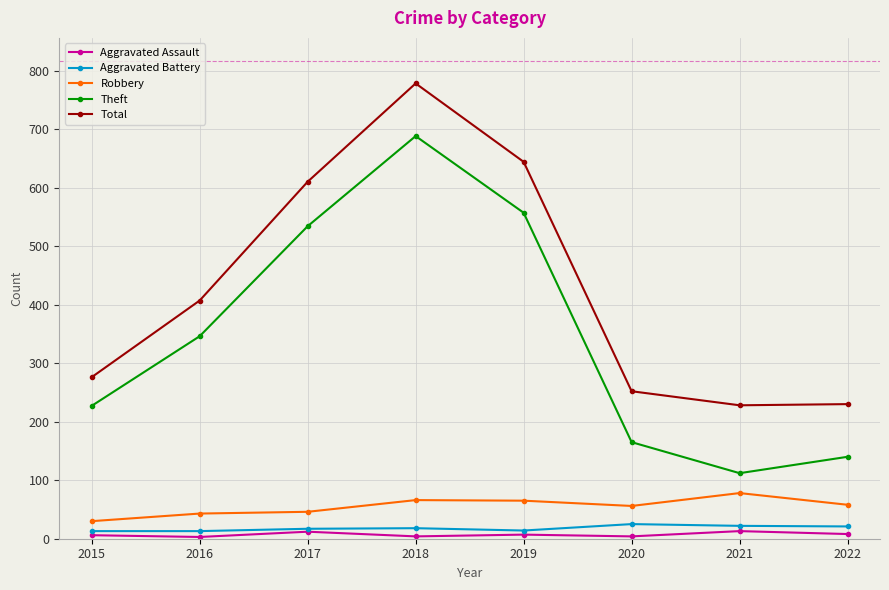

At how many categories does at least one series exceed 240?

6